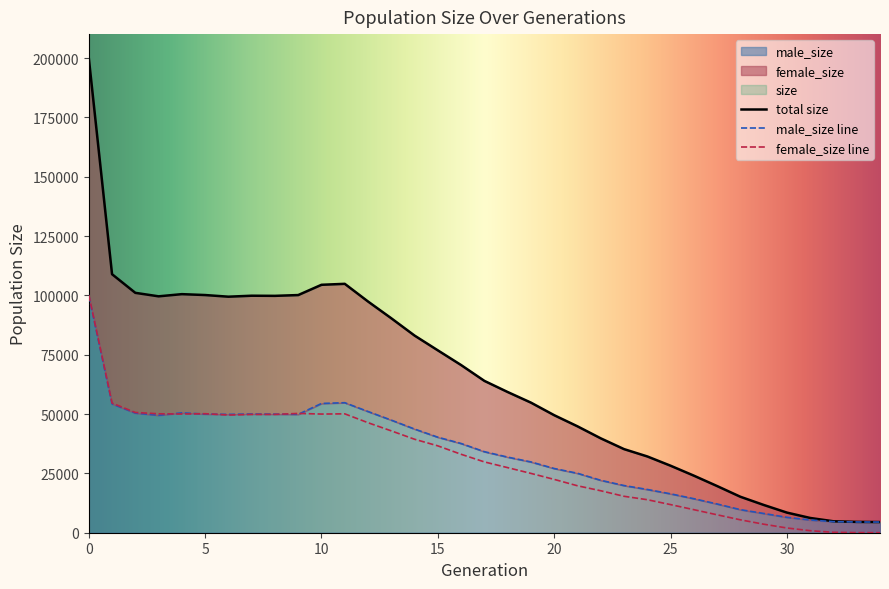

Reading right to left, what are all the values shown in this chart?

size: 4500	4565	4822	6218	8480	11713	15156	19666	24052	28238	32145	35234	39772	44835	49524	54822	59290	63981	70649	76844	83072	90361	97427	104884	104476	100151	99816	99872	99463	100156	100532	99615	101083	108932	200105
male_size: 4500	4530	4653	5362	6484	8116	9721	12112	14338	16389	18231	19881	22090	25051	27055	29826	31863	34144	37597	40244	43685	47445	51076	54787	54471	49885	49967	50025	49865	50005	50503	49494	50410	54293	99925
female_size: 0	35	169	856	1996	3597	5435	7554	9714	11849	13914	15353	17682	19784	22469	24996	27427	29837	33052	36600	39387	42916	46351	50097	50005	50266	49849	49847	49598	50151	50029	50121	50673	54639	100180